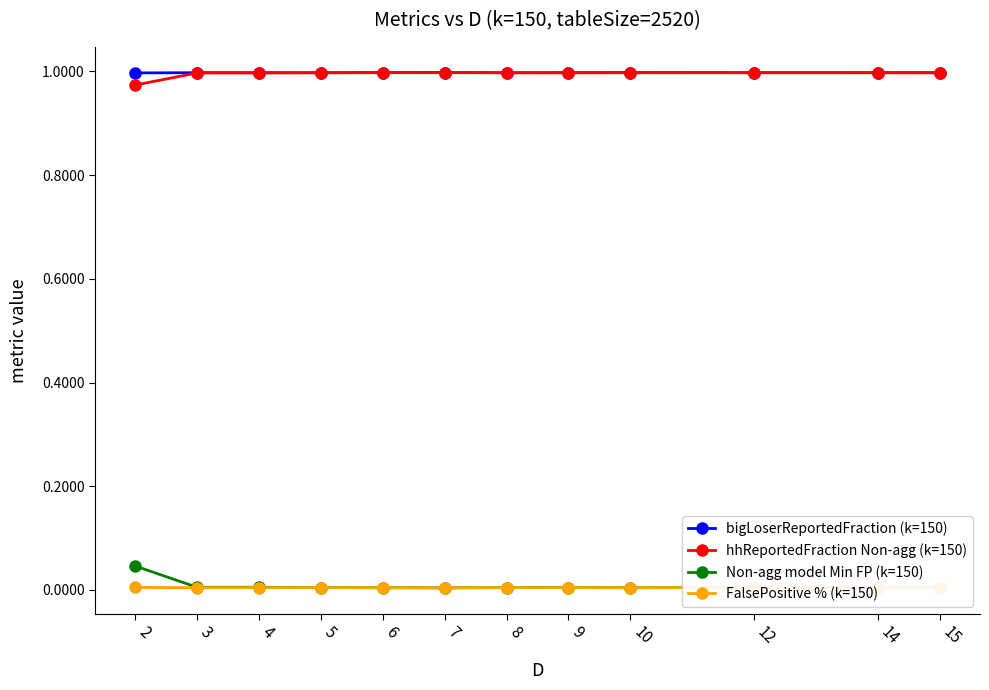

True or false: hhReportedFraction Non-agg (k=150) and Non-agg model Min FP (k=150) intersect in this chart.

False